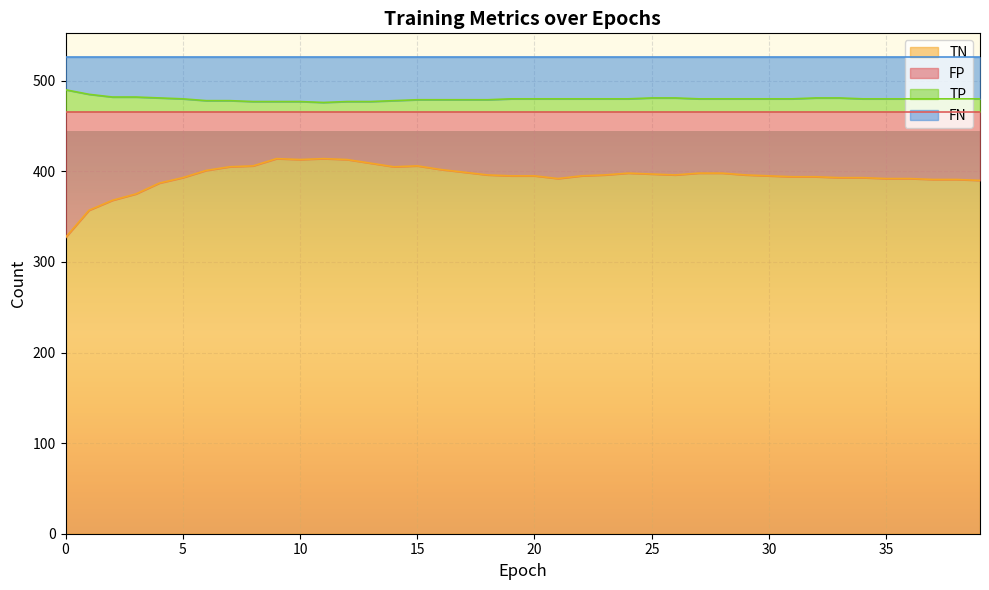

What is the value of the TN point at the 13th from the left?

413